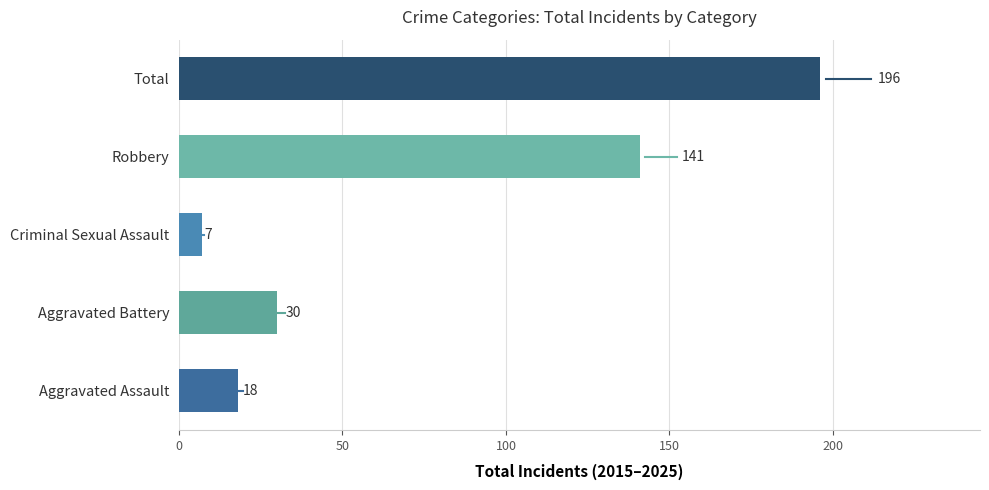

Reading bottom to top, list all the values displayed in this chart.

Aggravated Assault=18	Aggravated Battery=30	Criminal Sexual Assault=7	Robbery=141	Total=196